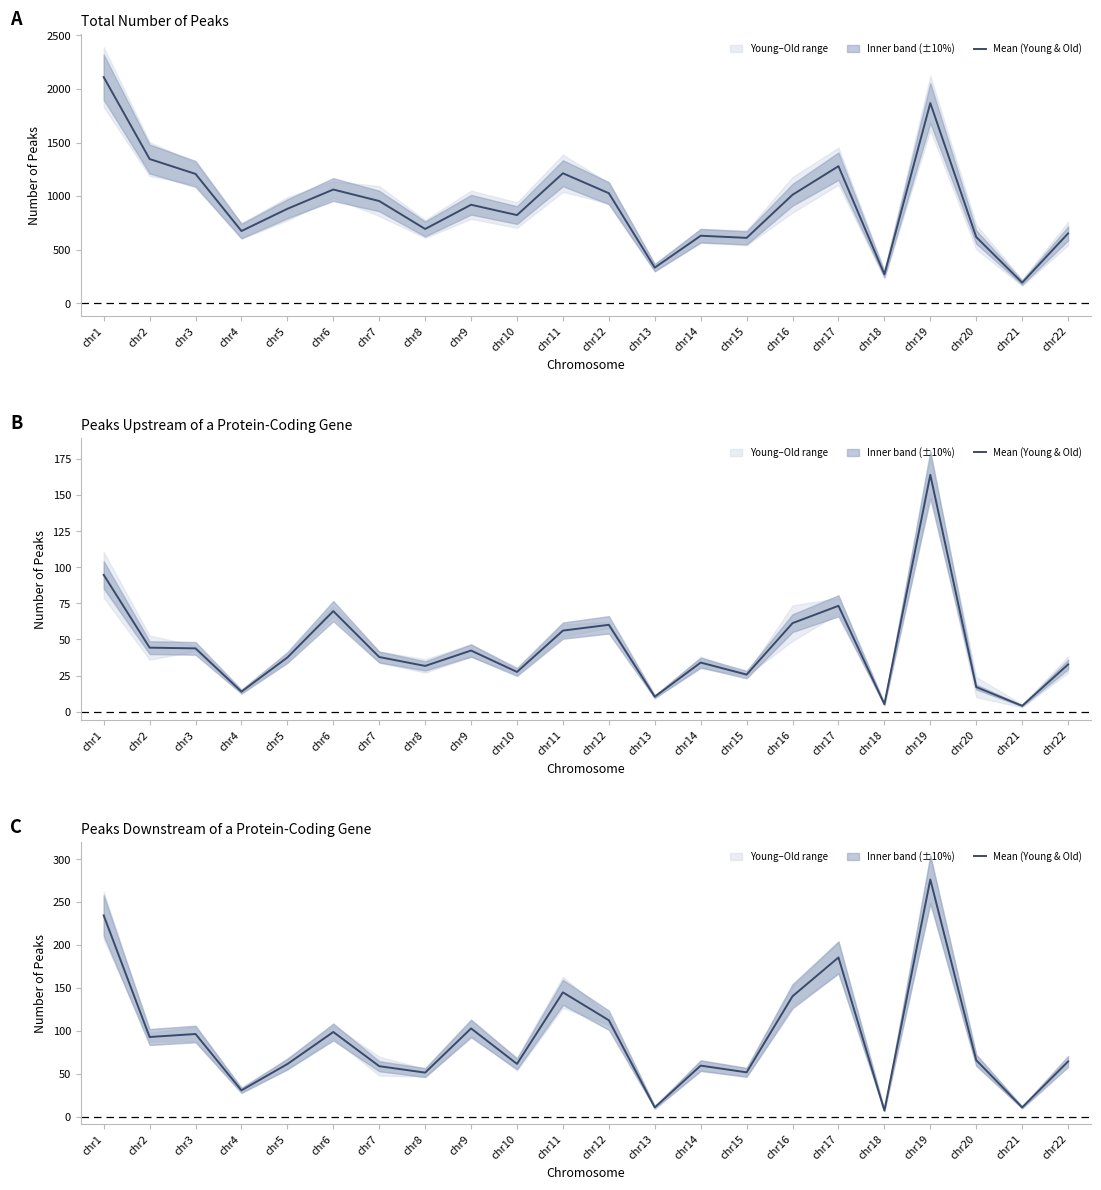

List the labels in order of value, smallest first.

chr18, chr13, chr21, chr4, chr8, chr15, chr7, chr14, chr5, chr10, chr22, chr20, chr2, chr3, chr6, chr9, chr12, chr16, chr11, chr17, chr1, chr19